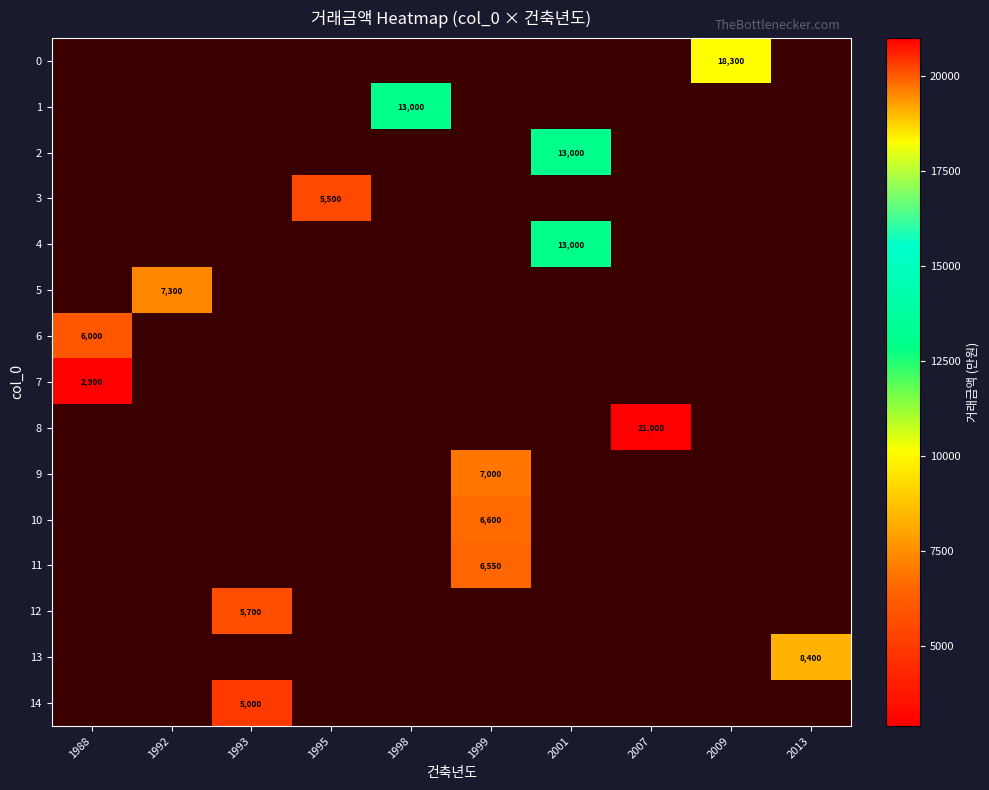

Which category has the highest value across all series?

2007